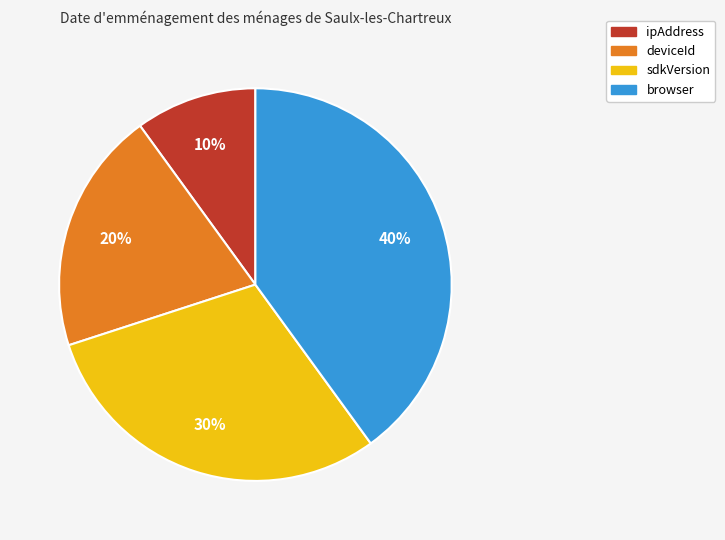

Combined, do deviceId and browser account for over 50%?

Yes